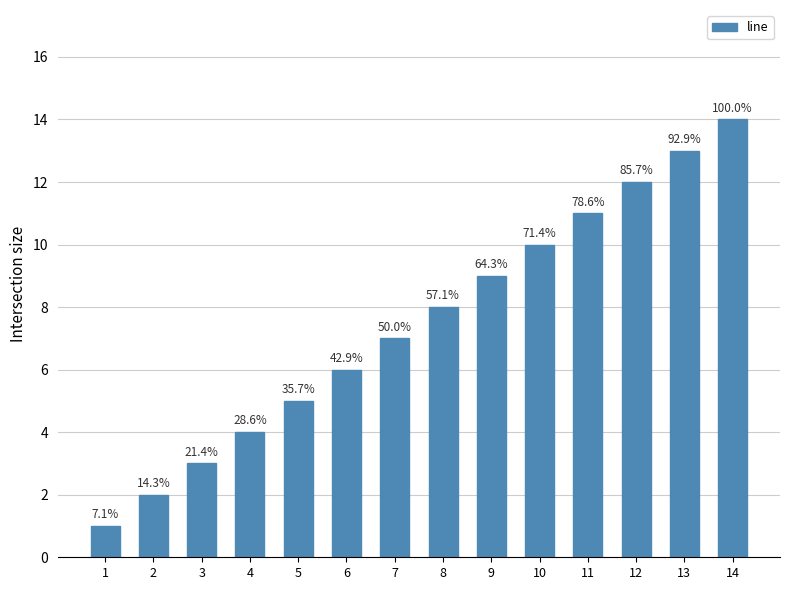

How many bars are there in total?

14